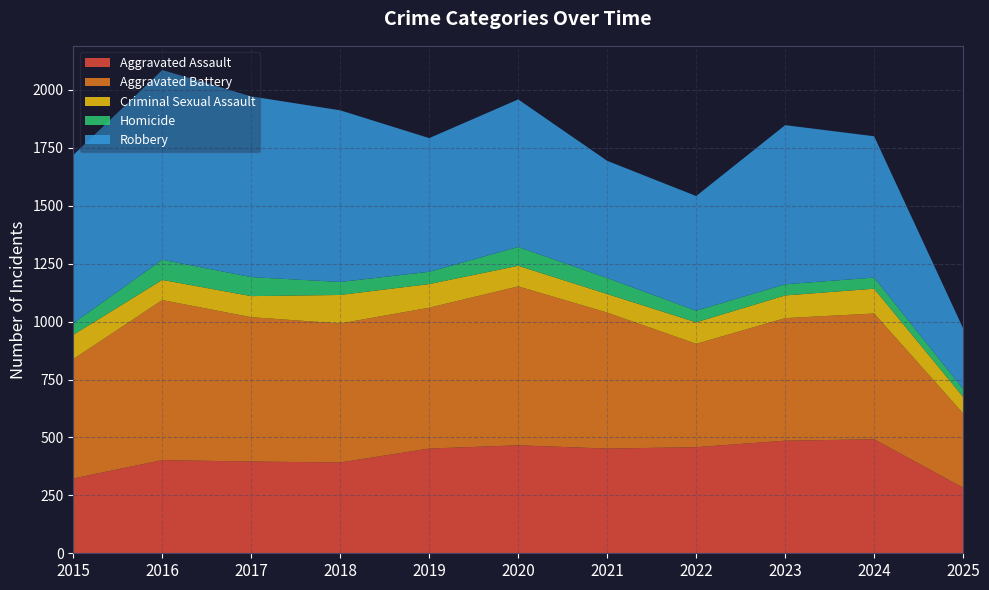

How many data points in Criminal Sexual Assault are above 93?

5